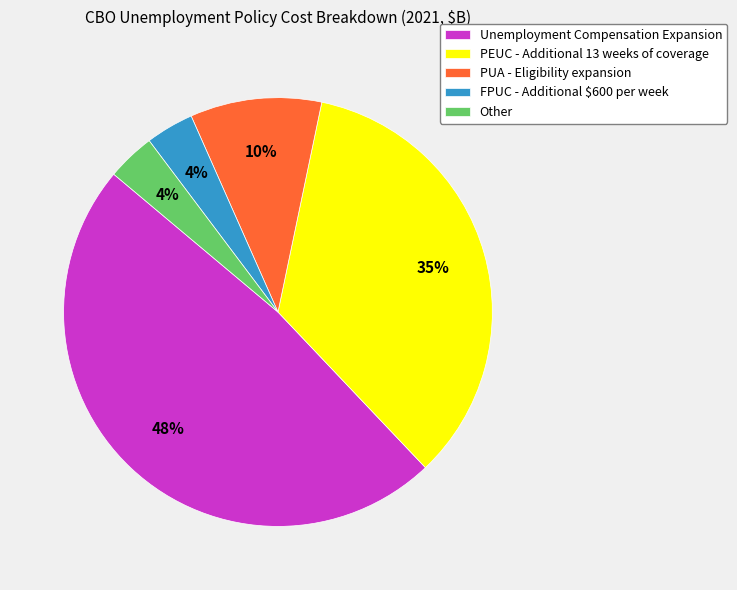

Do Other and FPUC - Additional $600 per week together represent more than half of the pie?

No